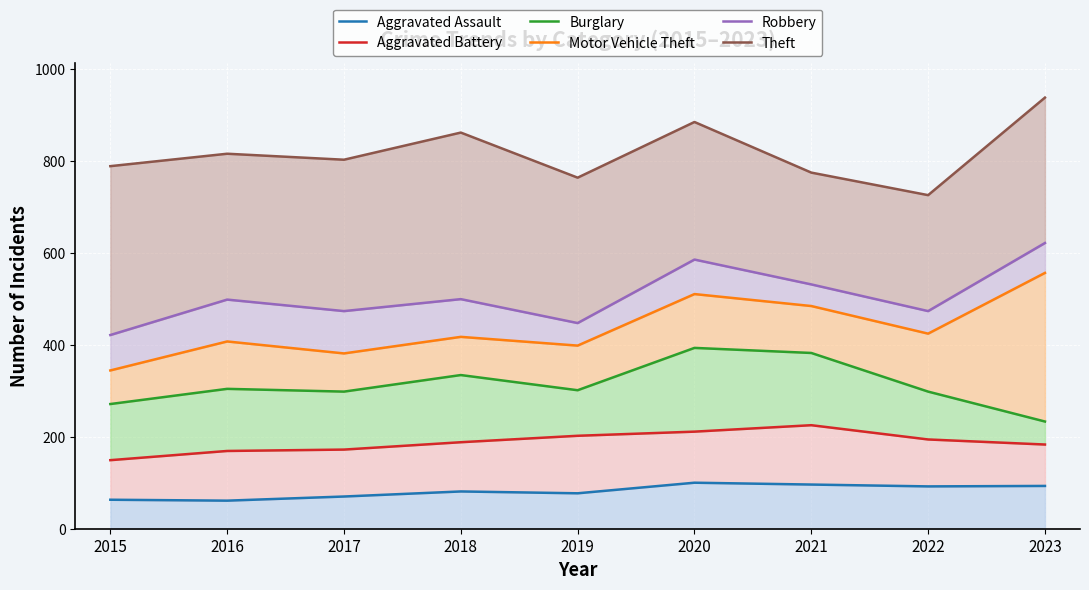

What are all the series names shown in the legend?

Aggravated Assault, Aggravated Battery, Burglary, Motor Vehicle Theft, Robbery, Theft